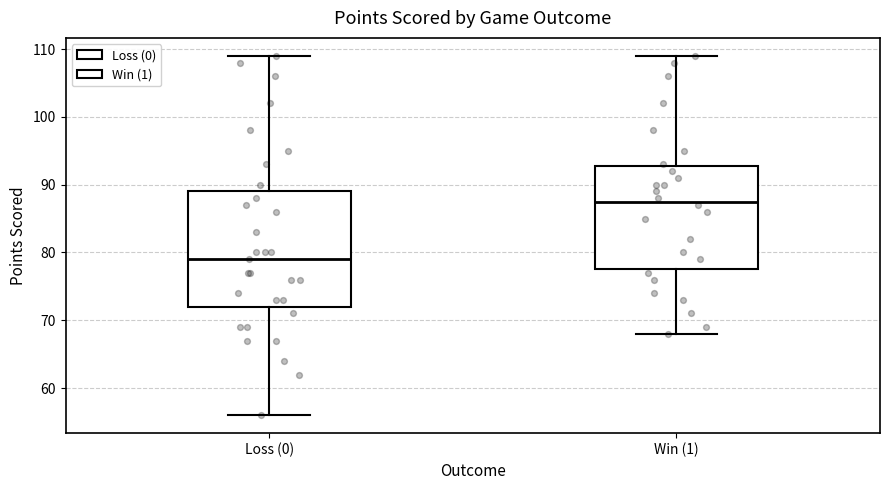

Reading left to right, transcribe this box plot: for each box, give where its median line is, the range the box spans, and where its two whiskers end, as read against the y-axis. The values are not printed on the chart, so give them approximately, as read against the axis.

Loss (0): median 79, box 72 to 89, whiskers 56 to 109
Win (1): median 88, box 78 to 93, whiskers 68 to 109